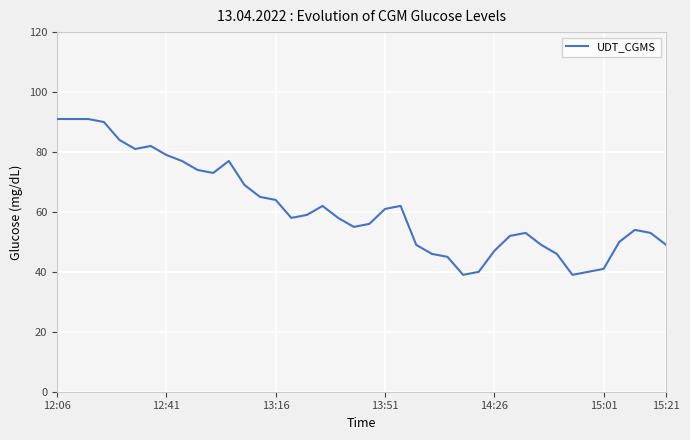

What is the difference between the maximum and minimum values?

52